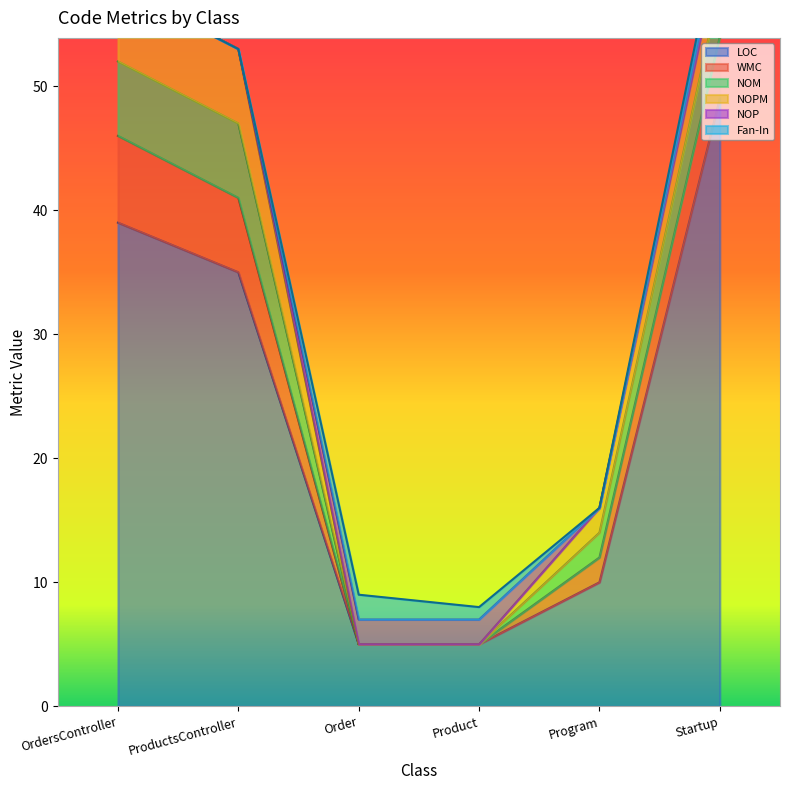

Rank the categories by NOPM value from highest to lowest.

OrdersController, ProductsController, Startup, Program, Order, Product